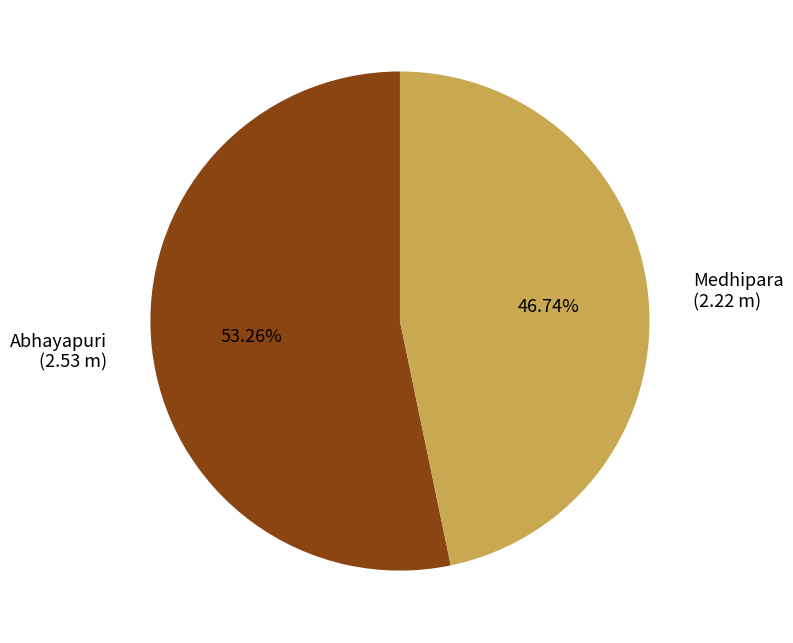

Approximately how many times larger is the value at Abhayapuri compared to Medhipara?

1.1